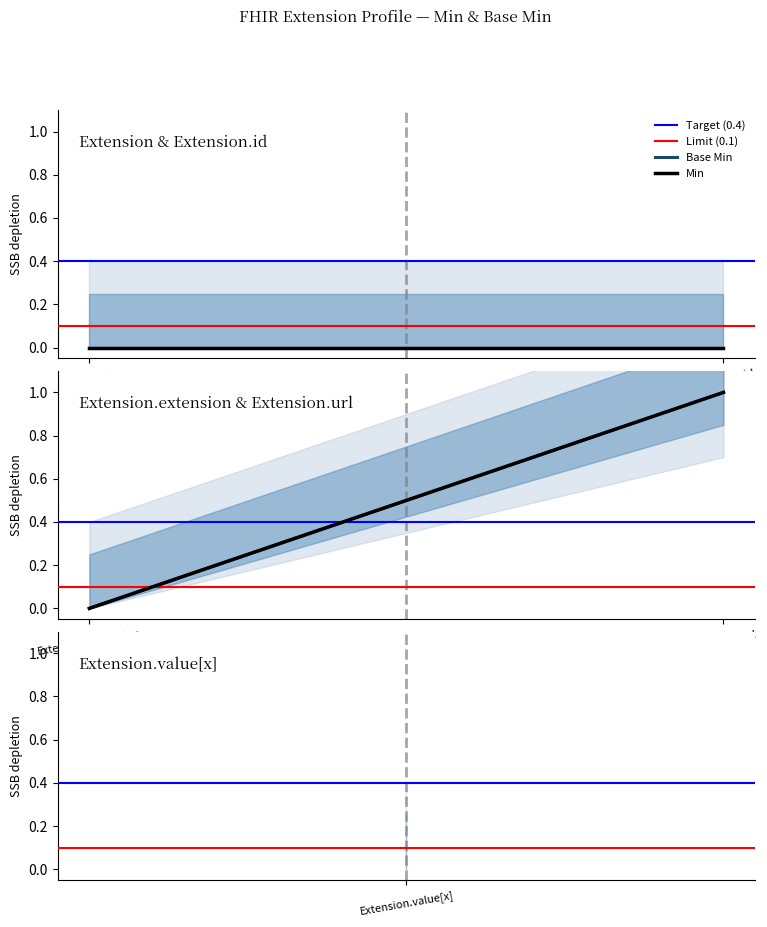

Where is Target (0.4) nearest to the value 0?

Extension.value[x]